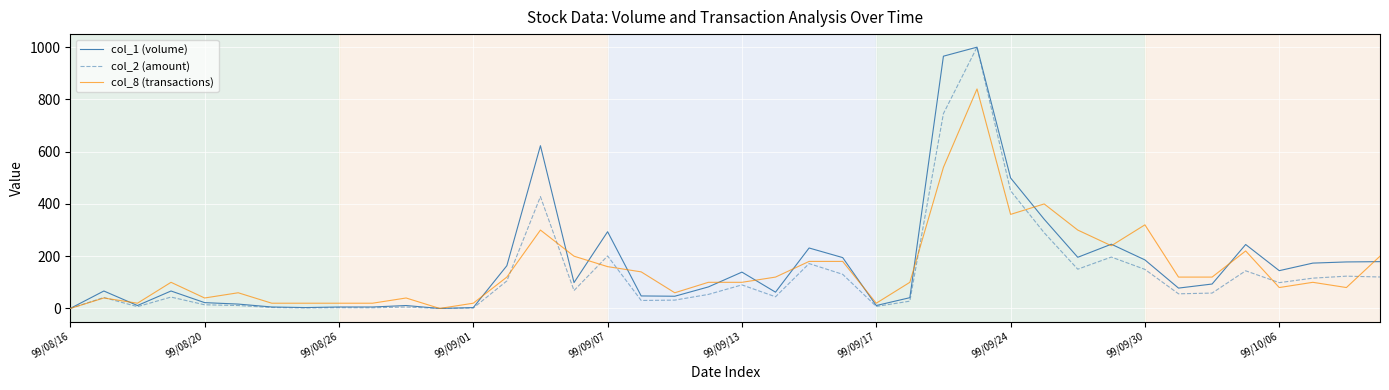

What is the greatest value displayed?

1000.0